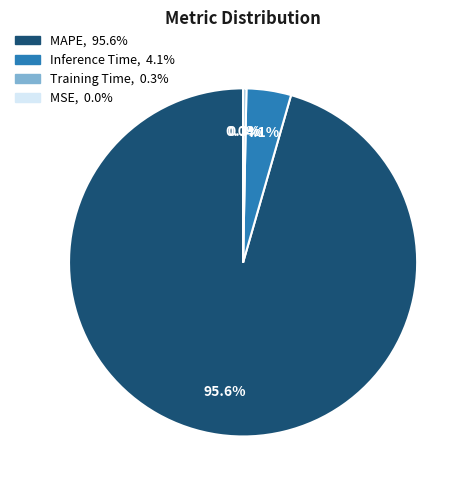

What percentage is the Inference Time slice, to the nearest percent?

4%